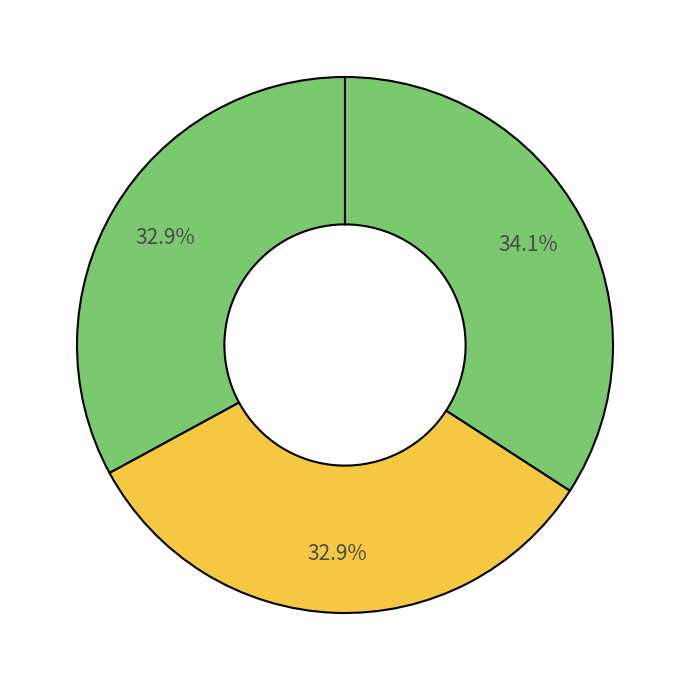

Count the number of slices in the pie.

3